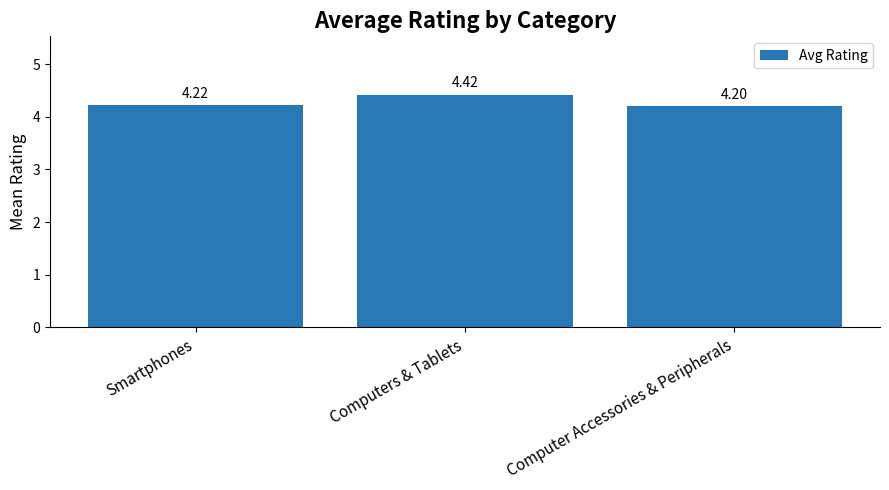

Approximately how many times larger is the value at Smartphones compared to Computers & Tablets?

1.0